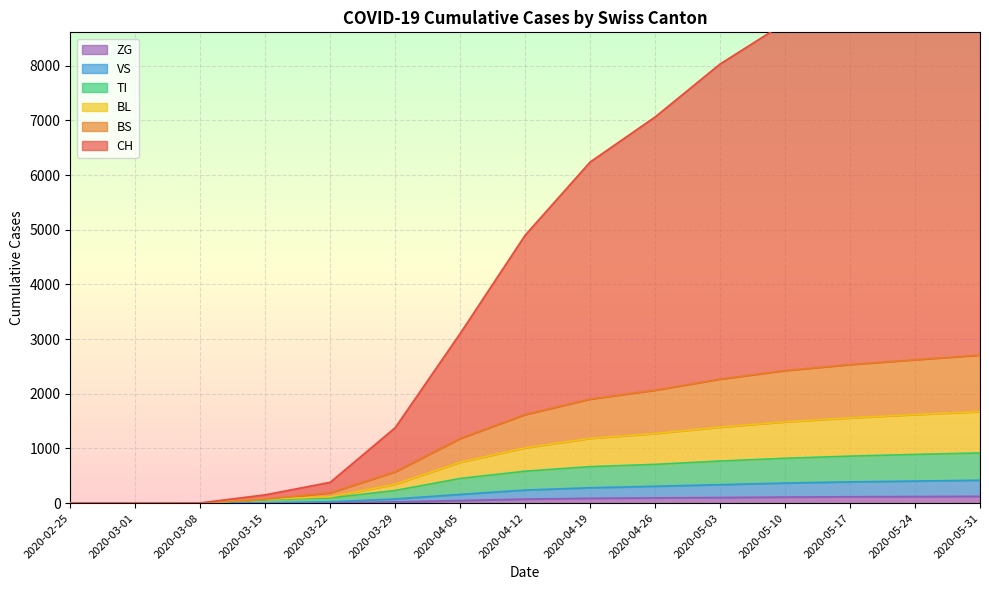

True or false: TI has more than 1 interior local peaks.

False